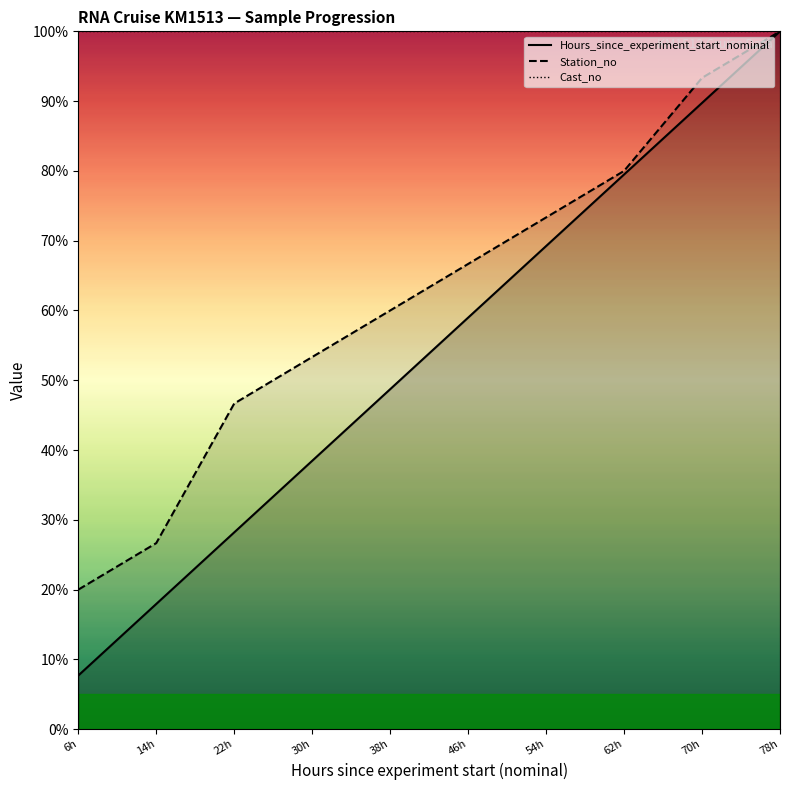

At how many categories does at least one series exceed 42?

19